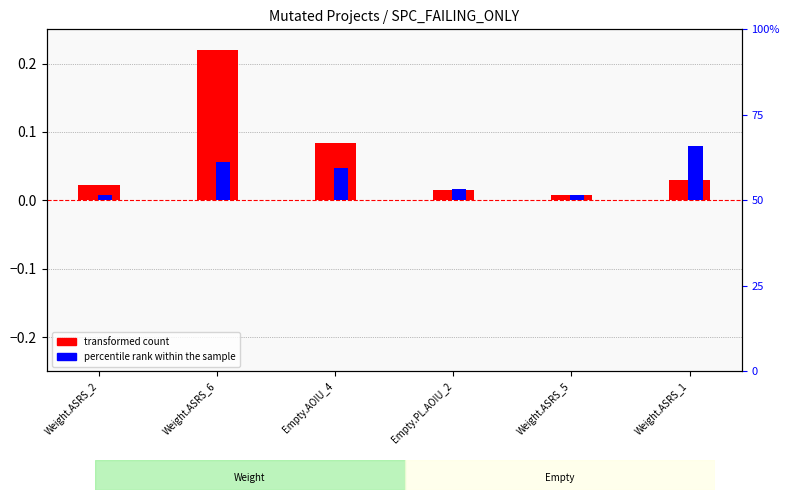

What are all the series names shown in the legend?

transformed count, percentile rank within the sample